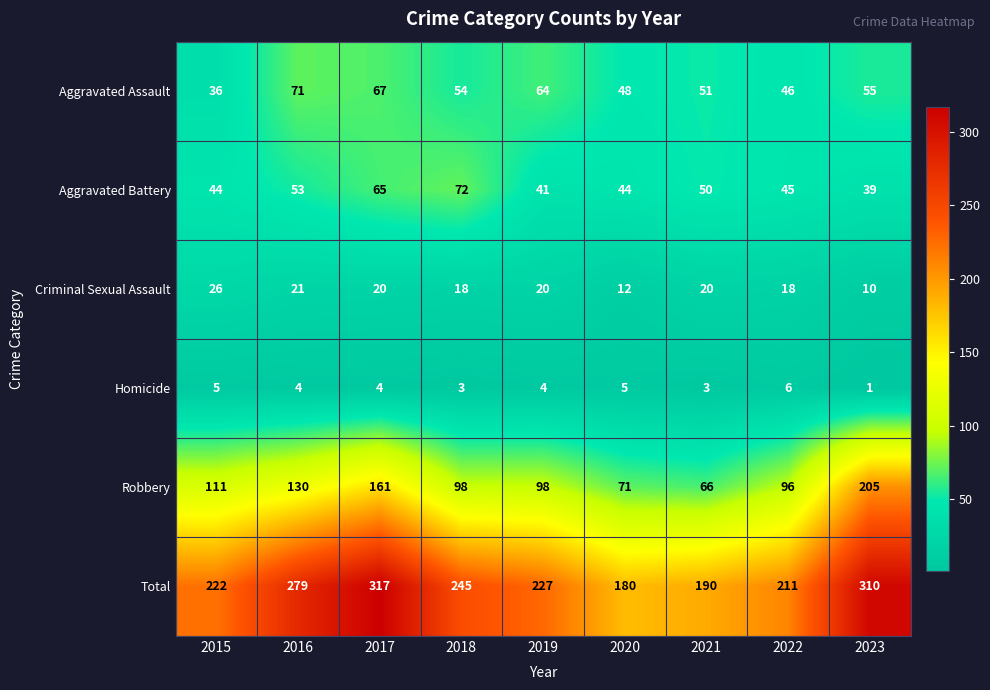

At which label does Homicide first exceed 4?

2015